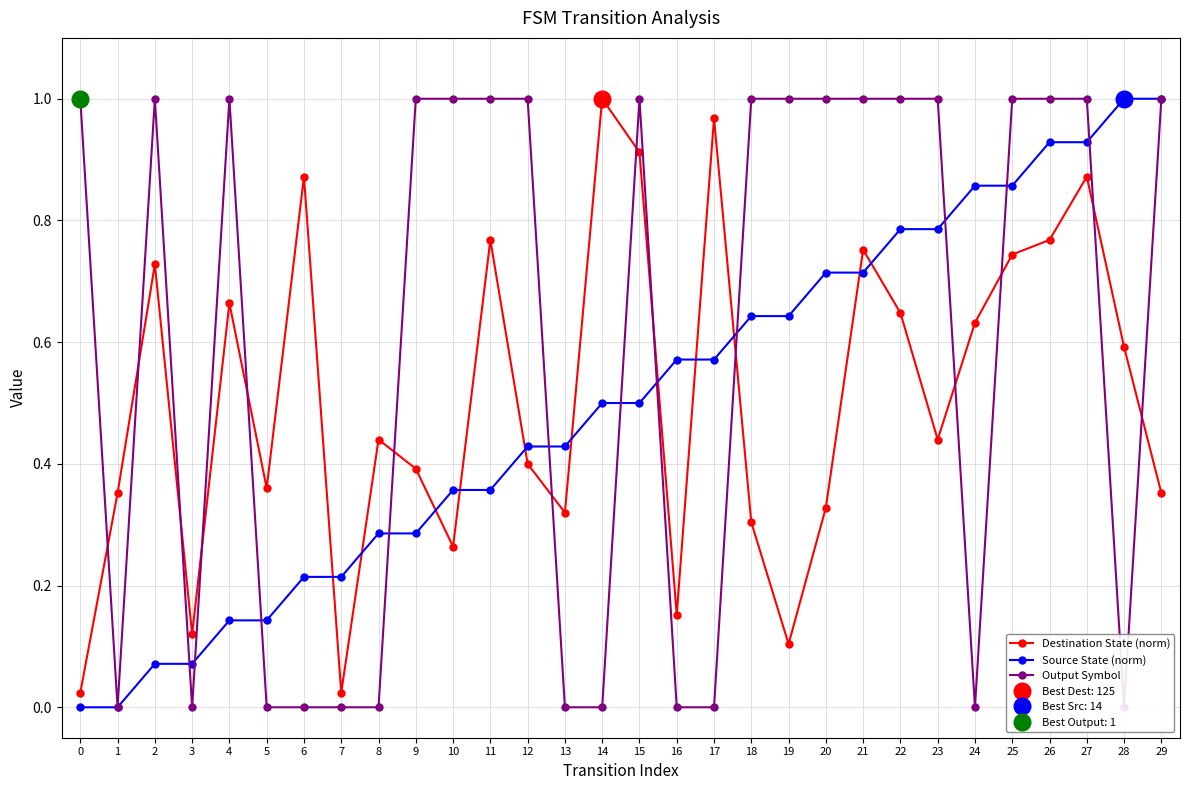

True or false: Output Symbol and Destination State (norm) cross at least once.

True